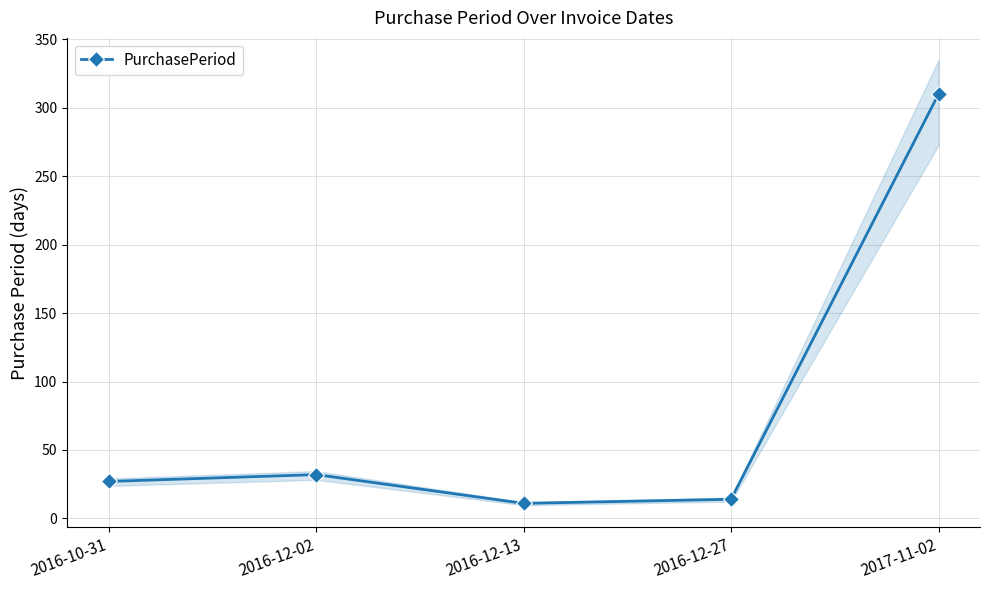

True or false: the data has more than 2 interior local peaks.

False